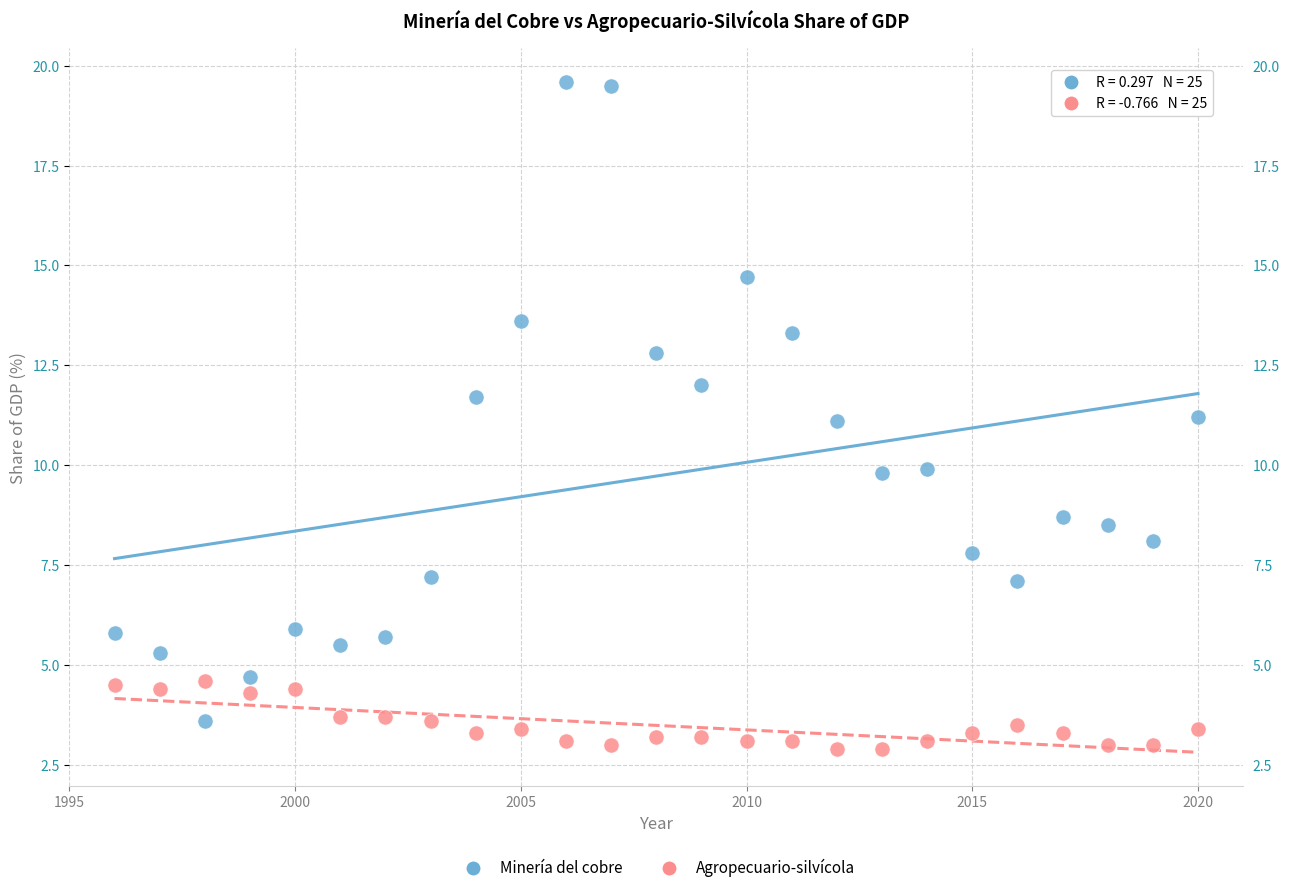

Which series contains the lowest Y value?

Agropecuario-silvícola